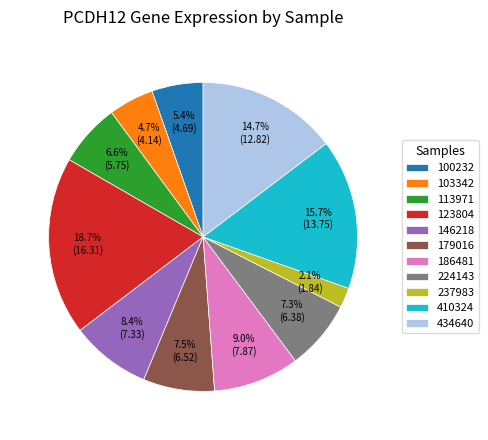

What percentage is NOT represented by 224143?

92.7%